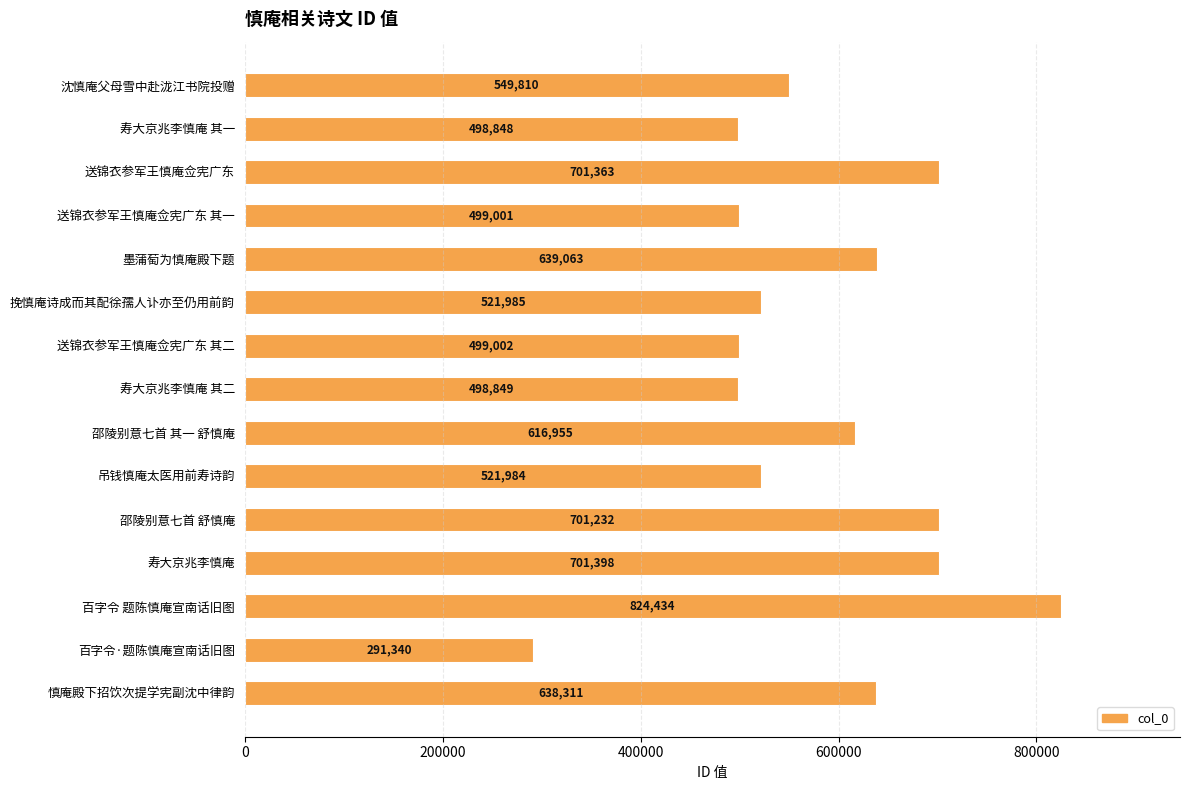

Reading bottom to top, list all the values displayed in this chart.

638311	291340	824434	701398	701232	521984	616955	498849	499002	521985	639063	499001	701363	498848	549810